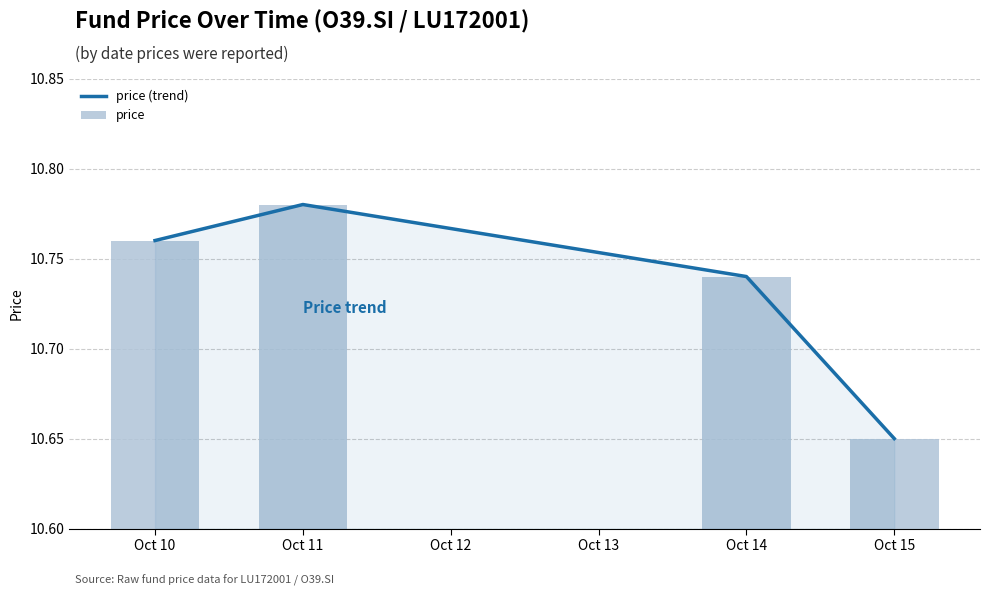

Which category has the highest value in the price (trend) series?

Oct 11